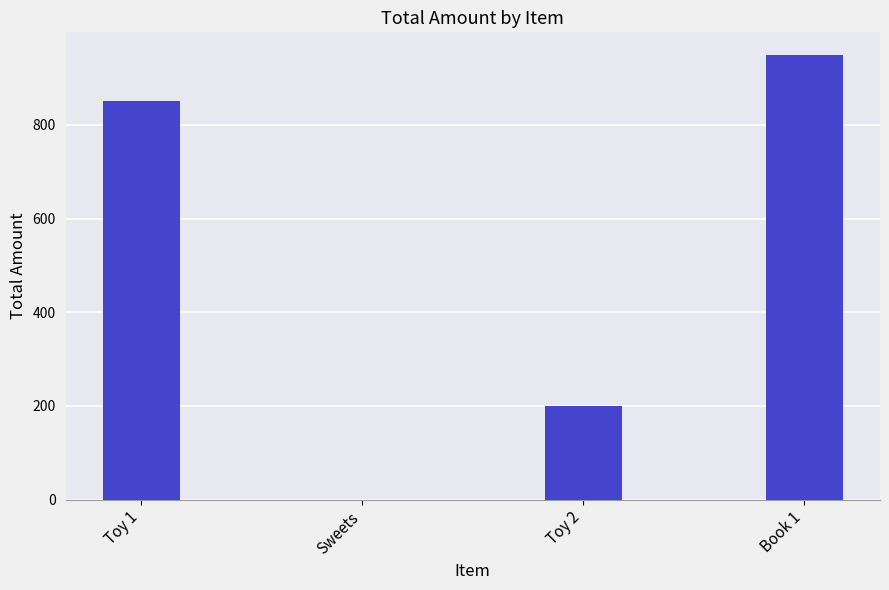

What is the sum of the values at Toy 1 and Sweets?

850